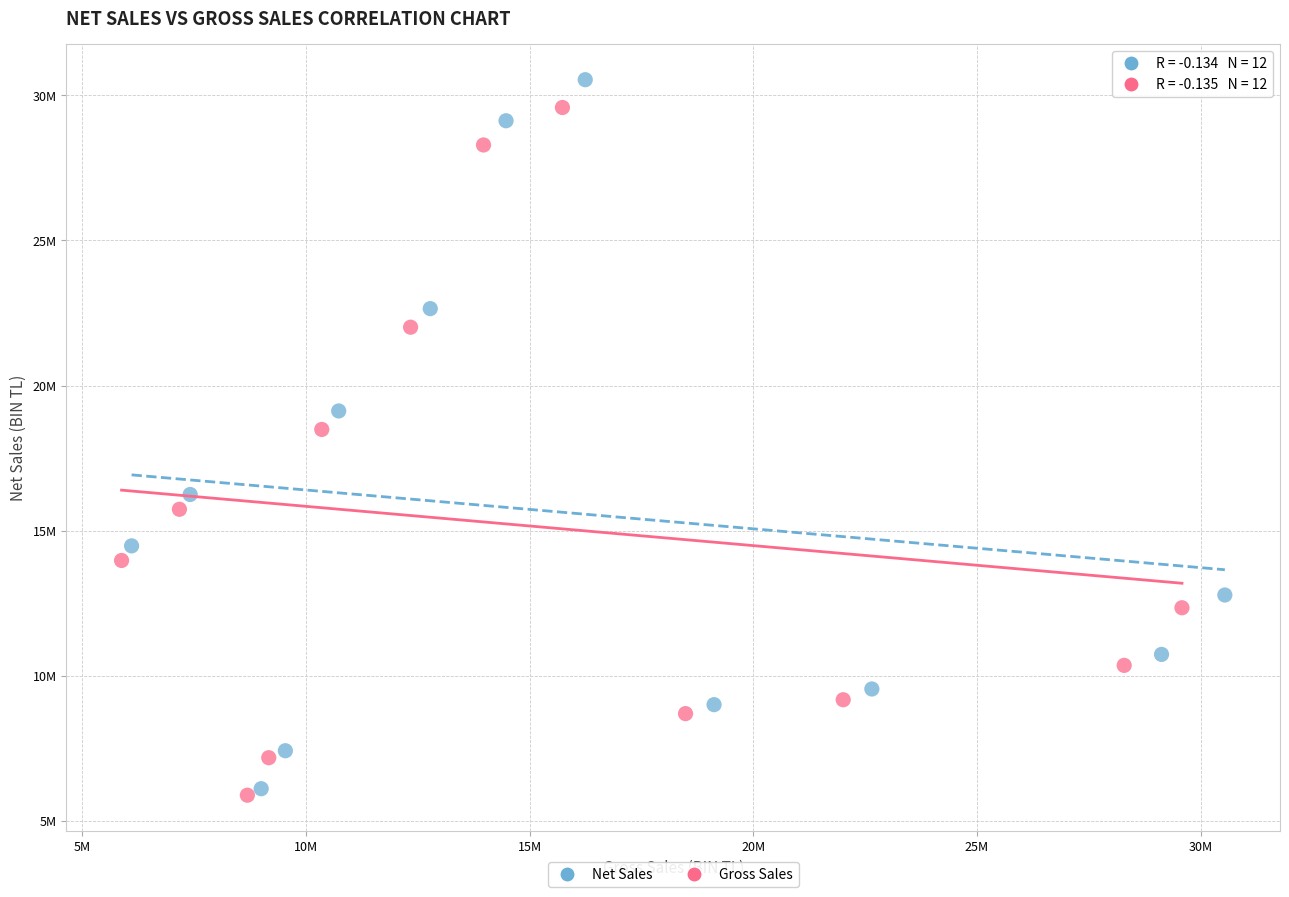

What are all the series names shown in the legend?

Net Sales, Gross Sales